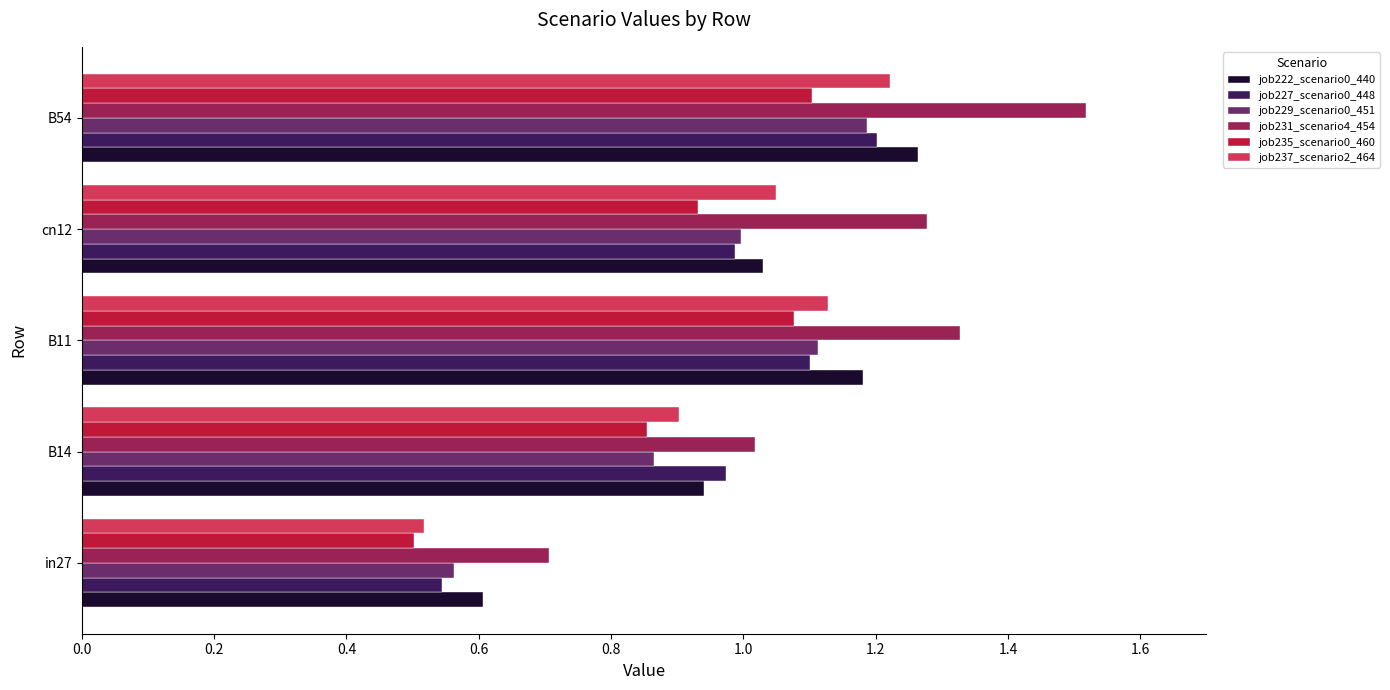

At which category is the sum across all series the highest?

B54